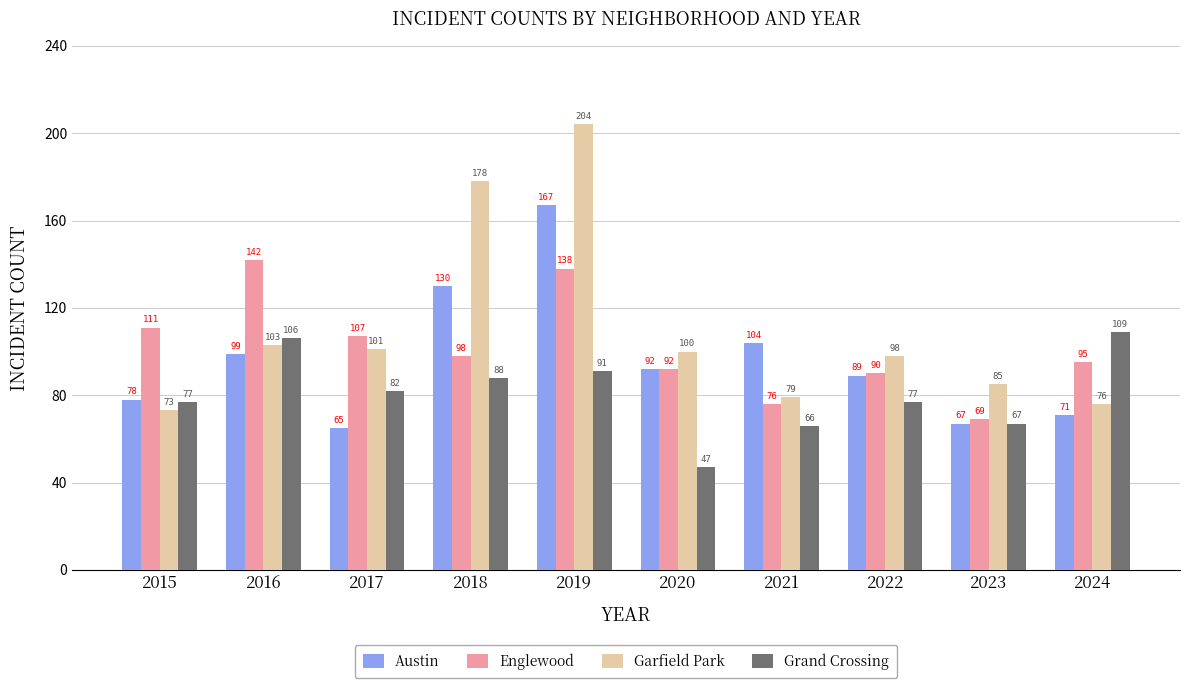

What is the spread (max minus min) of values at 2023?

18